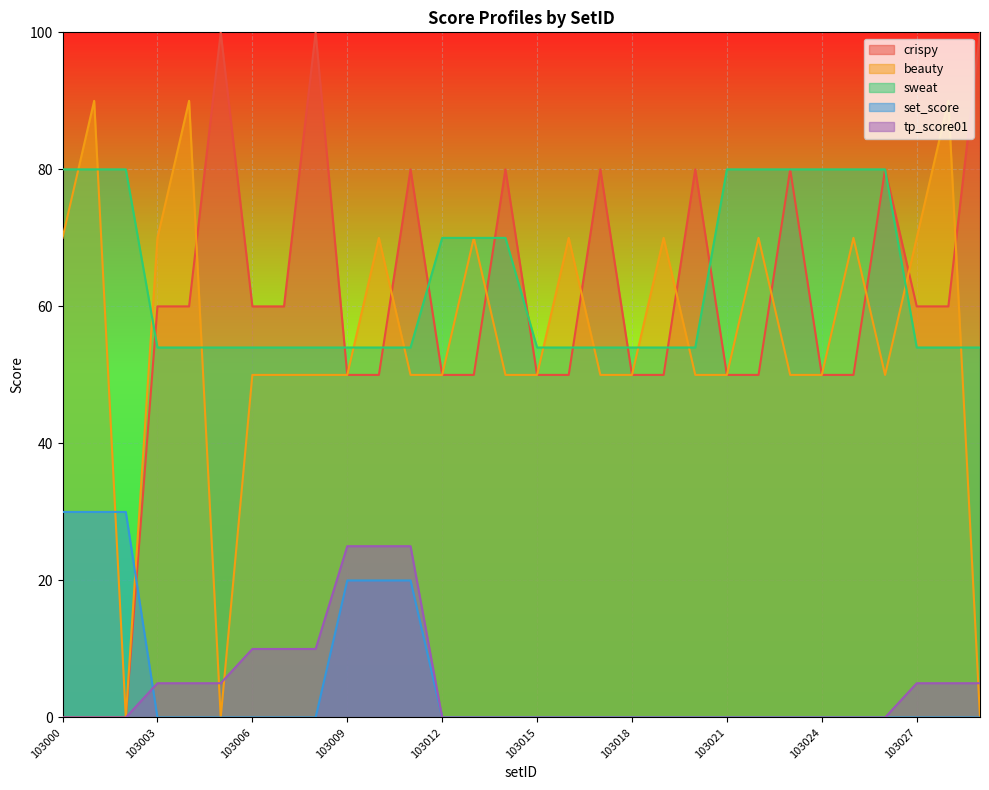

How many lines are shown in the chart?

5